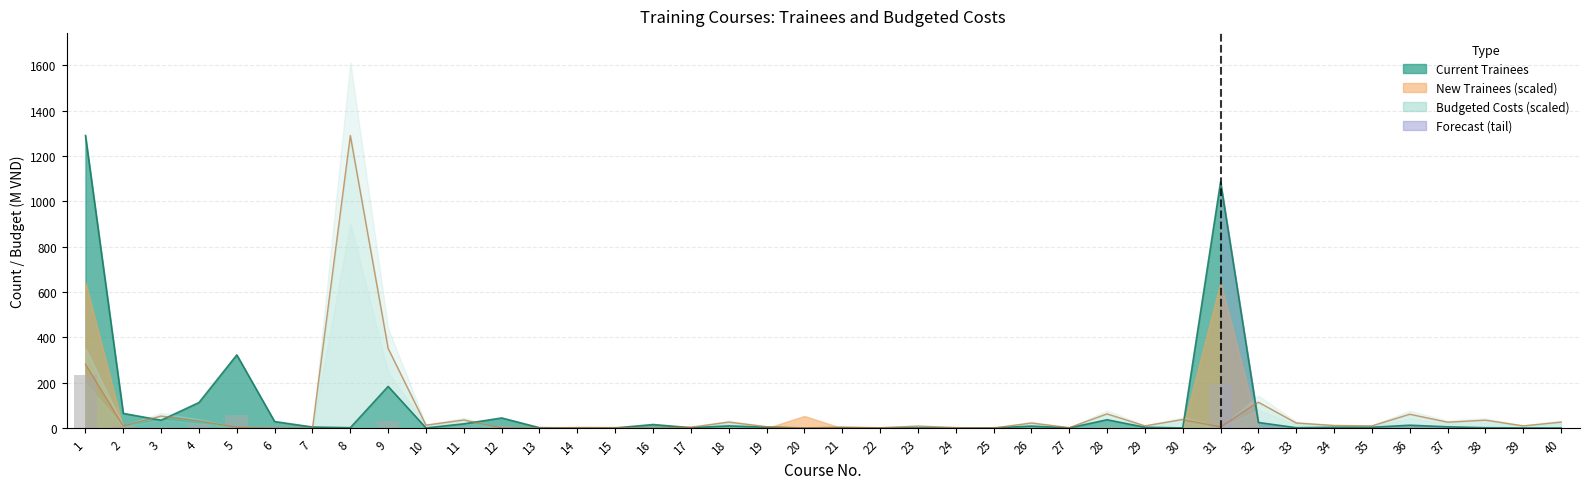

Does the chart contain any negative values?

No